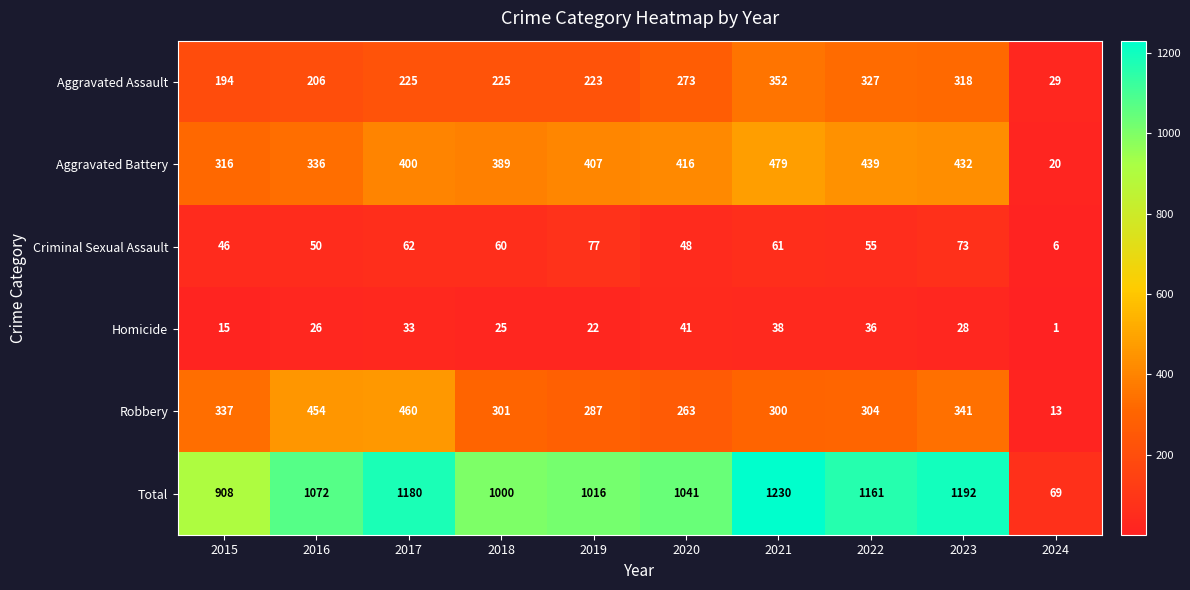

At which category is the sum across all series the highest?

2021